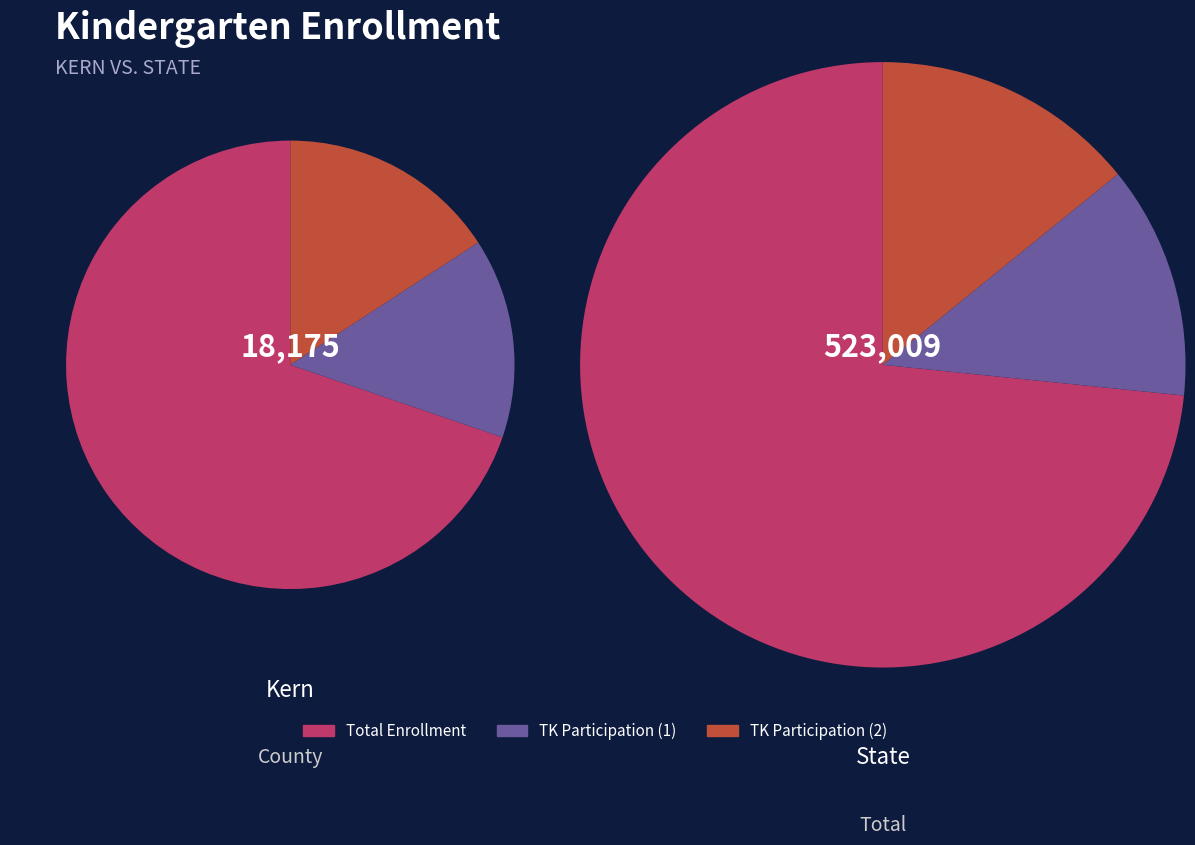

Does any single category account for the majority?

Yes